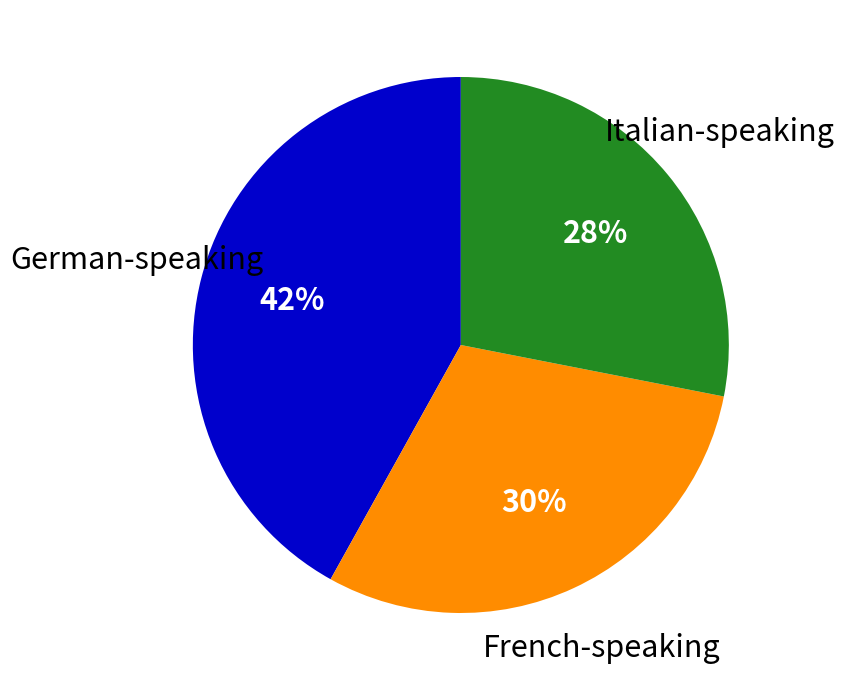

Combined, do Italian-speaking and French-speaking account for over 50%?

Yes